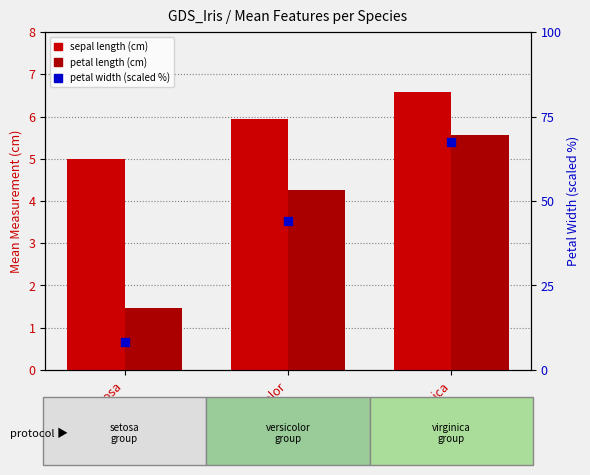

At which category is the sum across all series the highest?

Iris-virginica